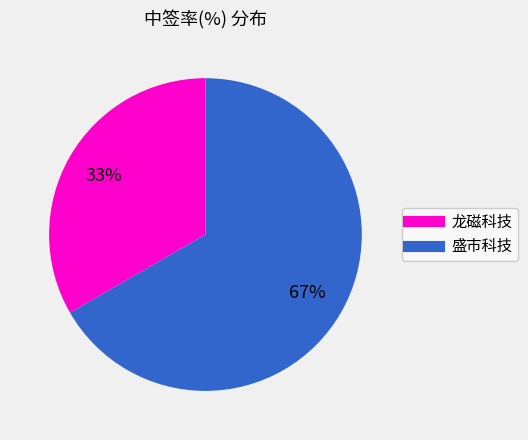

How many slices are in this pie chart?

2